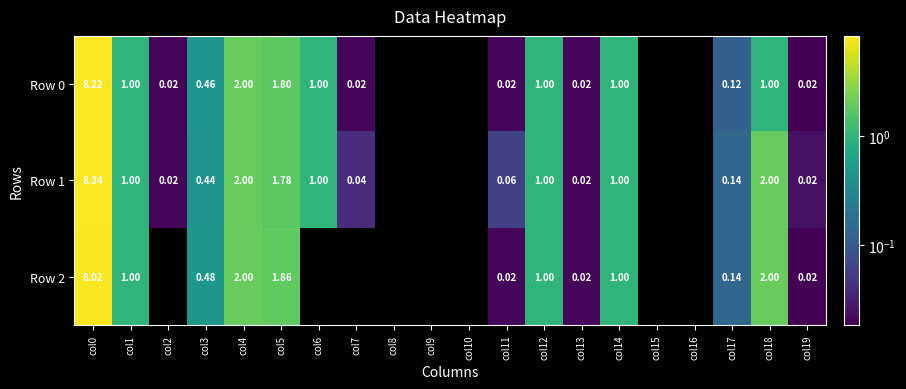

Rank the categories by Row 2 value from lowest to highest.

col2, col6, col7, col8, col9, col10, col15, col16, col19, col11, col13, col17, col3, col1, col12, col14, col5, col4, col18, col0